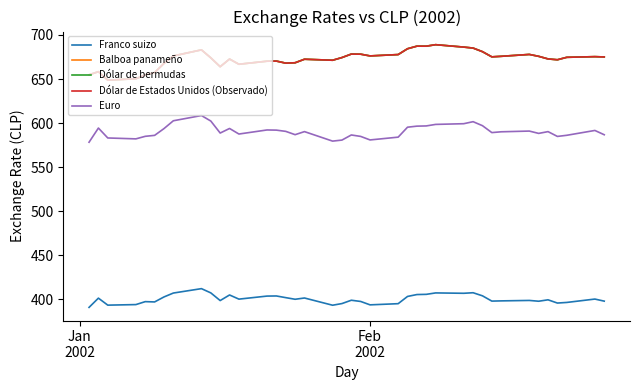

Reading left to right, extract all data points from this chart.

Franco suizo: 390.6	401.1	393.2	393.8	397.1	396.8	402.5	406.9	411.9	407.1	398.4	404.7	400.0	403.5	403.6	401.7	399.8	401.3	393.1	395.0	398.7	397.4	393.5	394.8	403.1	405.2	405.4	407.1	406.6	407.3	403.8	397.8	398.0	398.5	397.6	399.2	395.5	396.2	400.1	397.7
Balboa panameño: 654.8	658.3	648.7	650.3	654.6	657.3	667.7	676.2	683.1	674.0	664.0	672.7	666.8	670.2	670.4	668.0	668.5	672.5	671.3	674.4	678.3	678.2	676.2	677.8	684.4	687.3	687.3	689.0	686.2	685.1	681.0	675.2	675.8	677.9	675.8	672.8	671.9	674.6	675.4	675.0
Dólar de bermudas: 654.8	658.3	648.7	650.3	654.6	657.3	667.7	676.2	683.1	674.0	664.0	672.7	666.8	670.2	670.4	668.0	668.5	672.5	671.3	674.4	678.3	678.2	676.2	677.8	684.4	687.3	687.3	689.0	686.2	685.1	681.0	675.2	675.8	677.9	675.8	672.8	671.9	674.6	675.4	675.0
Dólar de Estados Unidos (Observado): 654.8	658.3	648.7	650.3	654.6	657.3	667.7	676.2	683.1	674.0	664.0	672.7	666.8	670.2	670.4	668.0	668.5	672.5	671.3	674.4	678.3	678.2	676.2	677.8	684.4	687.3	687.3	689.0	686.2	685.1	681.0	675.2	675.8	677.9	675.8	672.8	671.9	674.6	675.4	675.0
Euro: 578.2	594.3	583.0	582.0	584.9	586.0	593.7	602.6	608.5	602.2	588.6	593.8	587.5	592.1	591.9	590.5	586.8	590.2	579.5	580.6	586.4	584.8	580.8	584.0	595.3	596.5	596.7	598.4	599.2	601.5	597.0	589.1	590.0	590.9	588.2	590.2	584.8	586.1	591.6	586.7